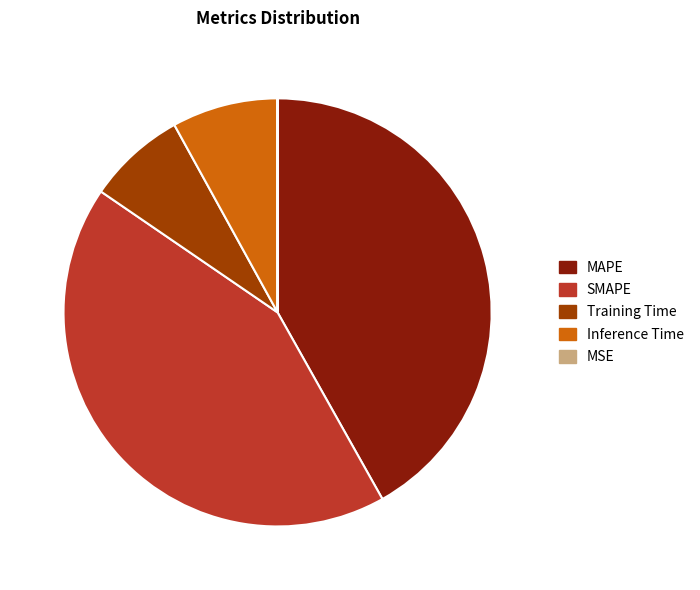

Which category has the biggest portion of the pie?

SMAPE